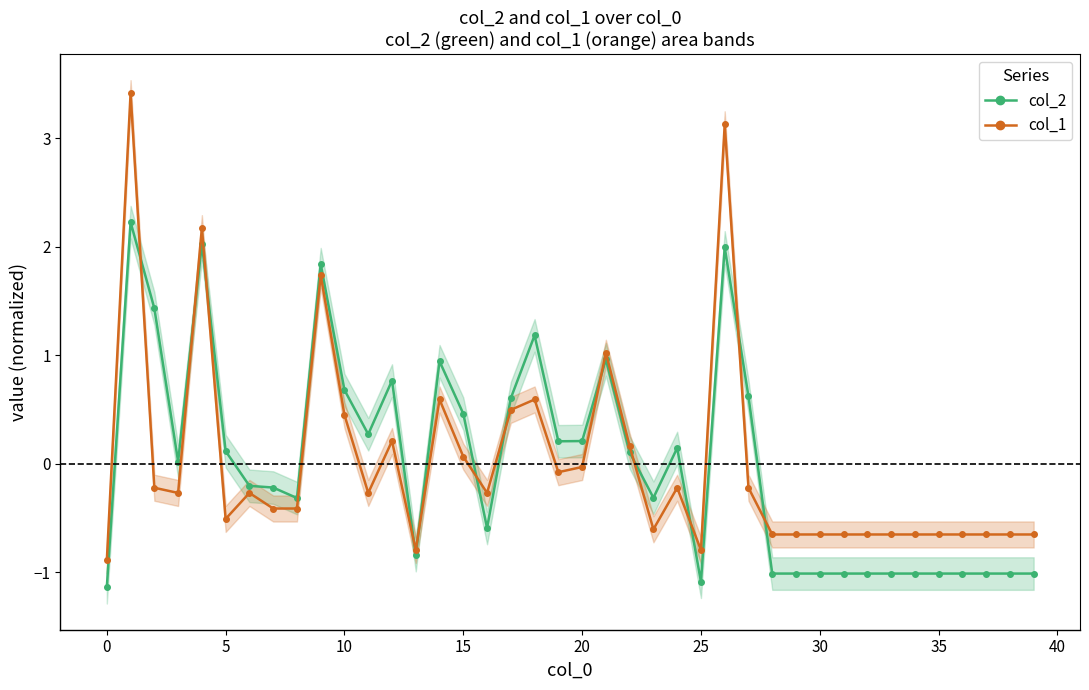

What value does the col_1 line series have at 27?

-0.2